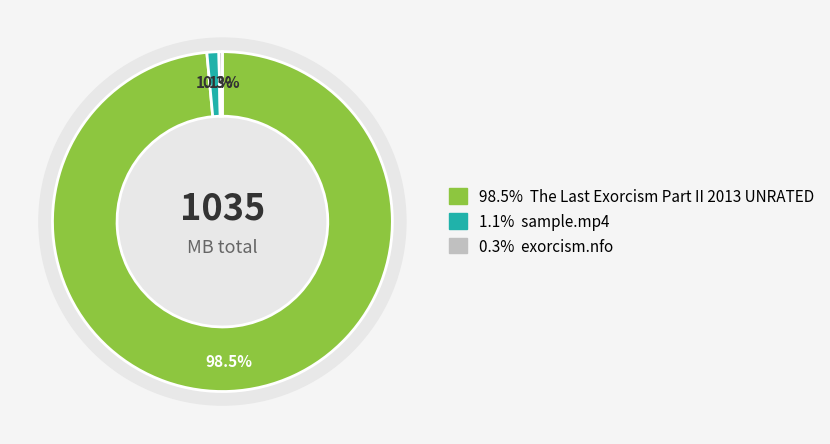

How many slices are in this pie chart?

3